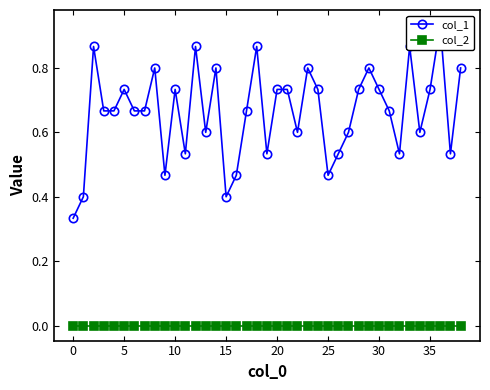

Which series has the widest spread of values?

col_1